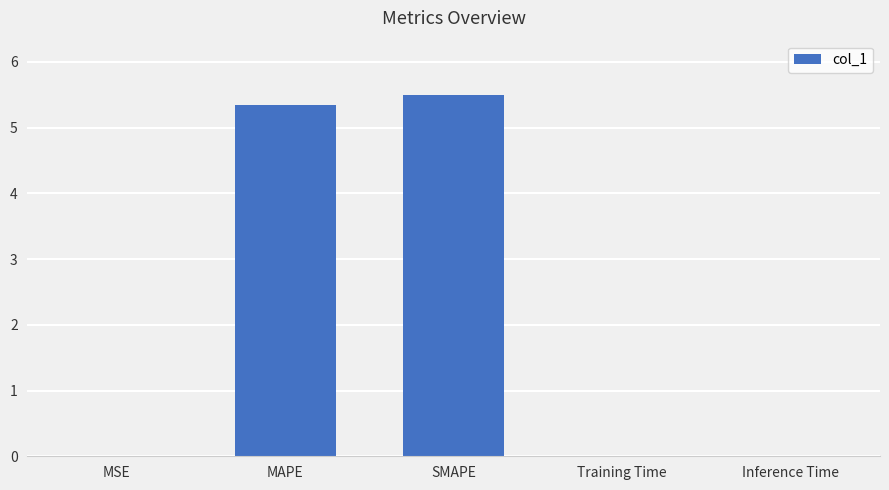

True or false: the data shows 0.0 at Training Time.

True